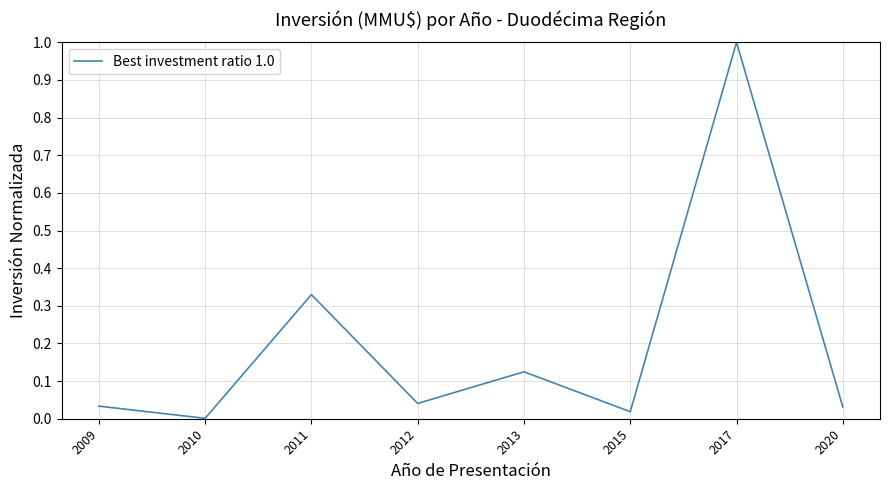

What is the change in value from 2012 to 2017?

+1.0